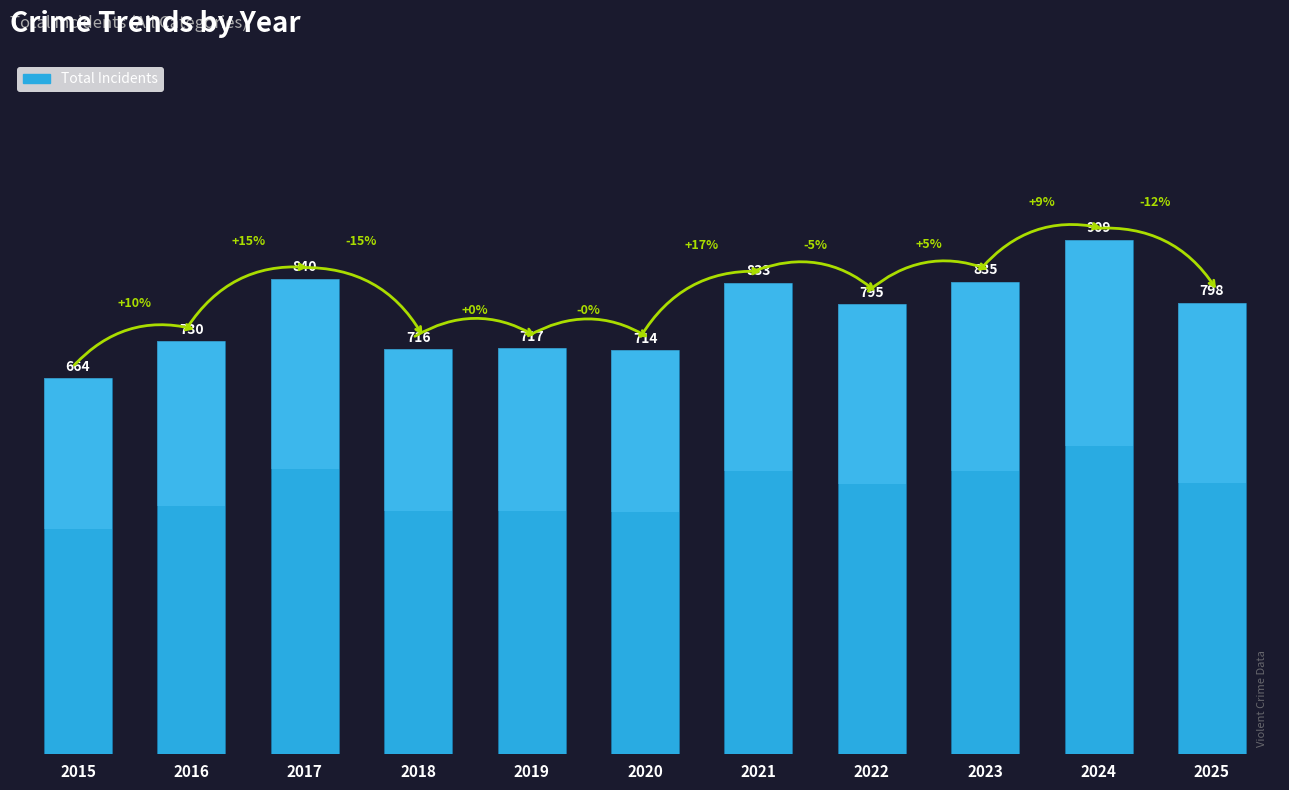

What is the value of the 3rd bar from the left?

840